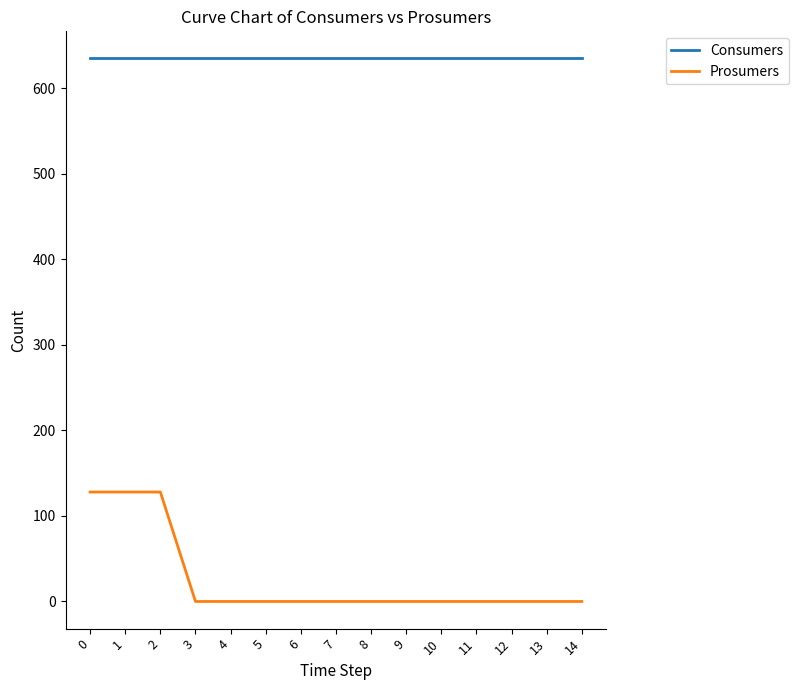

Rank the series at 0 from lowest to highest value.

Prosumers, Consumers